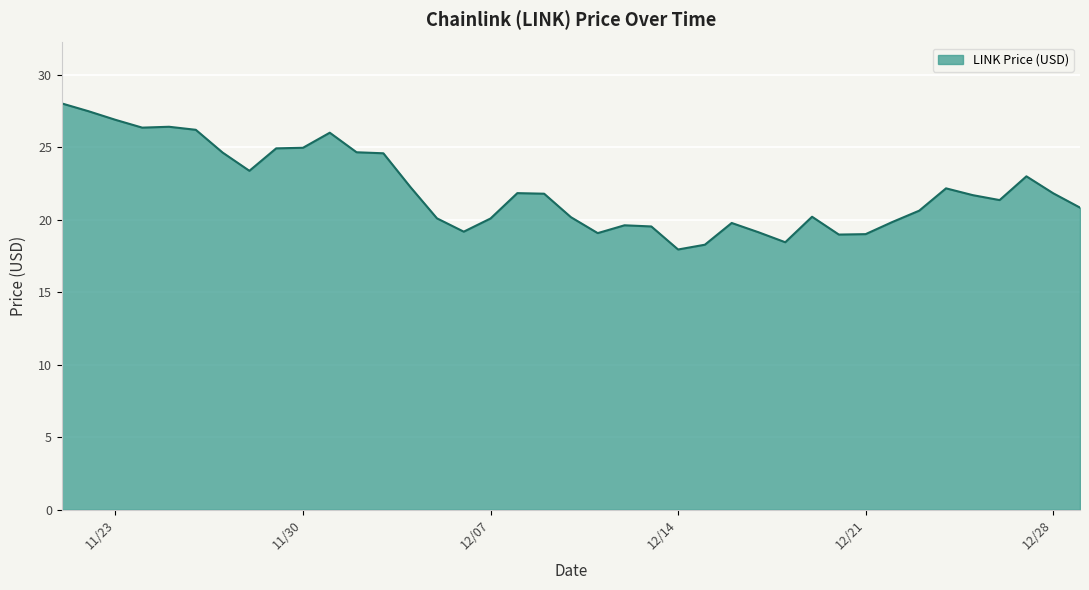

What is the difference between the maximum and minimum values?

10.1